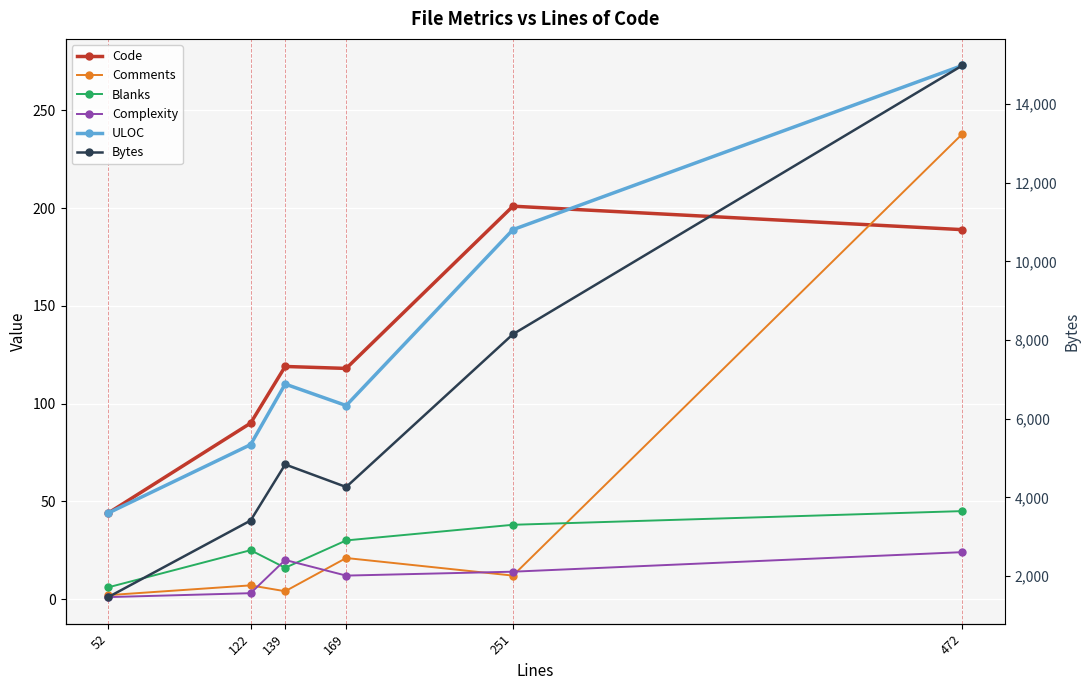

Reading right to left, transcribe all the data shown in this chart.

Code: 189	201	118	119	90	44
Comments: 238	12	21	4	7	2
Blanks: 45	38	30	16	25	6
Complexity: 24	14	12	20	3	1
ULOC: 273	189	99	110	79	44
Bytes: 14979	8149	4265	4838	3413	1467